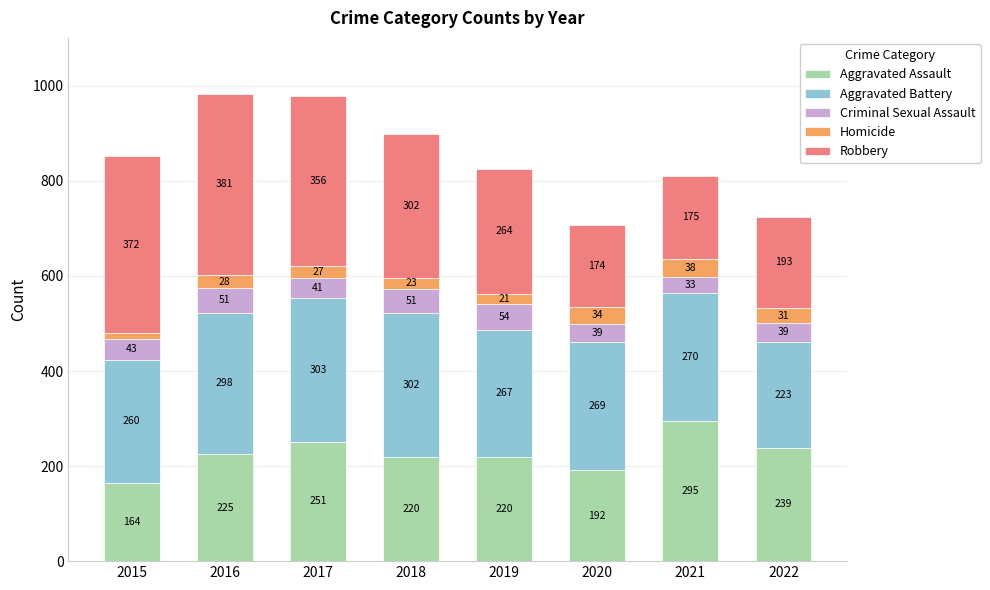

At which label does Aggravated Assault reach its minimum?

2015